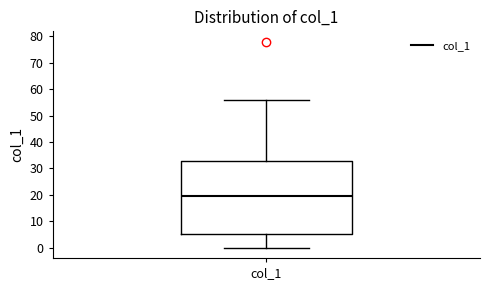

Where does the median line of the box for col_1 sit on the y-axis? The values are not printed on the chart, so give them approximately, as read against the axis.

20